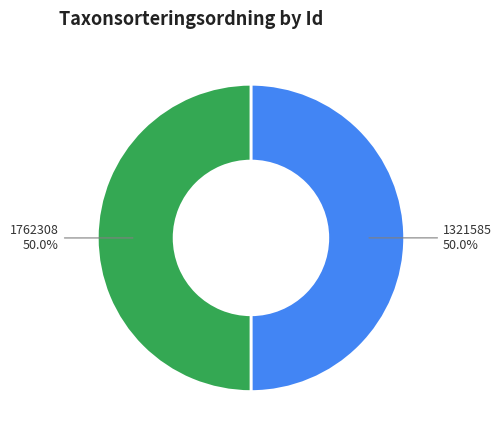

What portion of the pie excludes 1321585?

50.0%